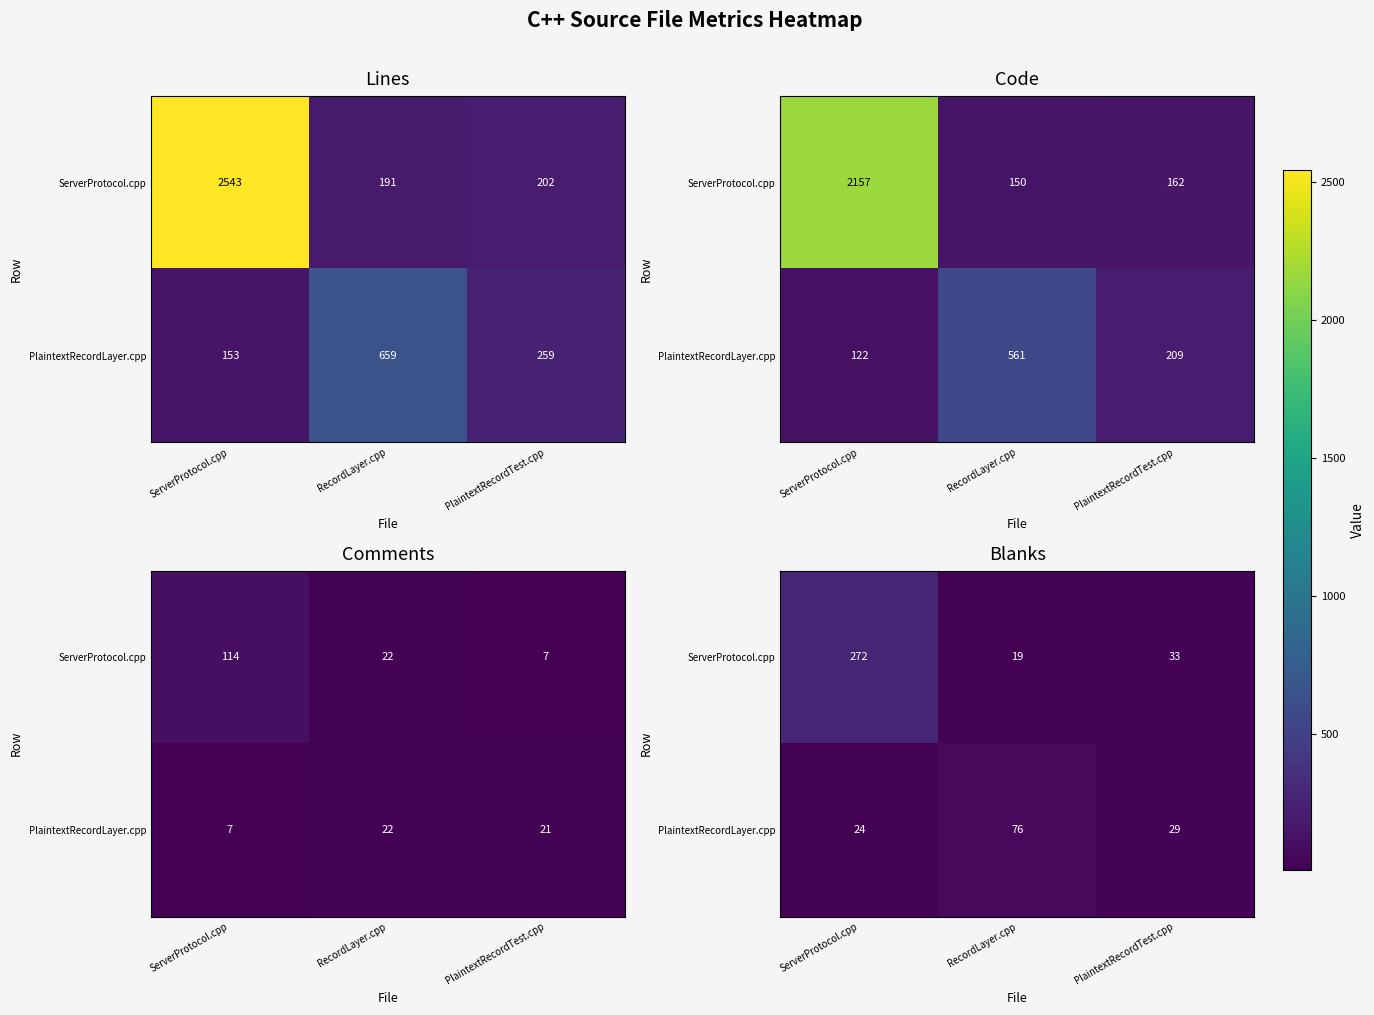

Between RecordLayer.cpp and PlaintextRecordTest.cpp, which is larger?

PlaintextRecordTest.cpp